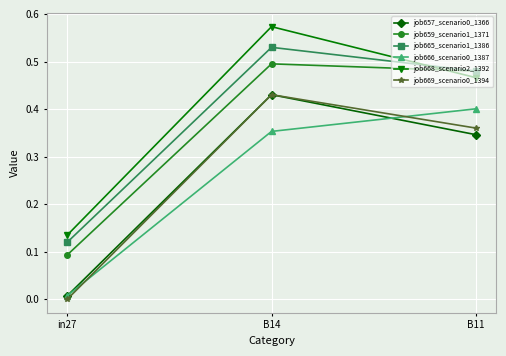

At which category is the sum across all series the highest?

B14